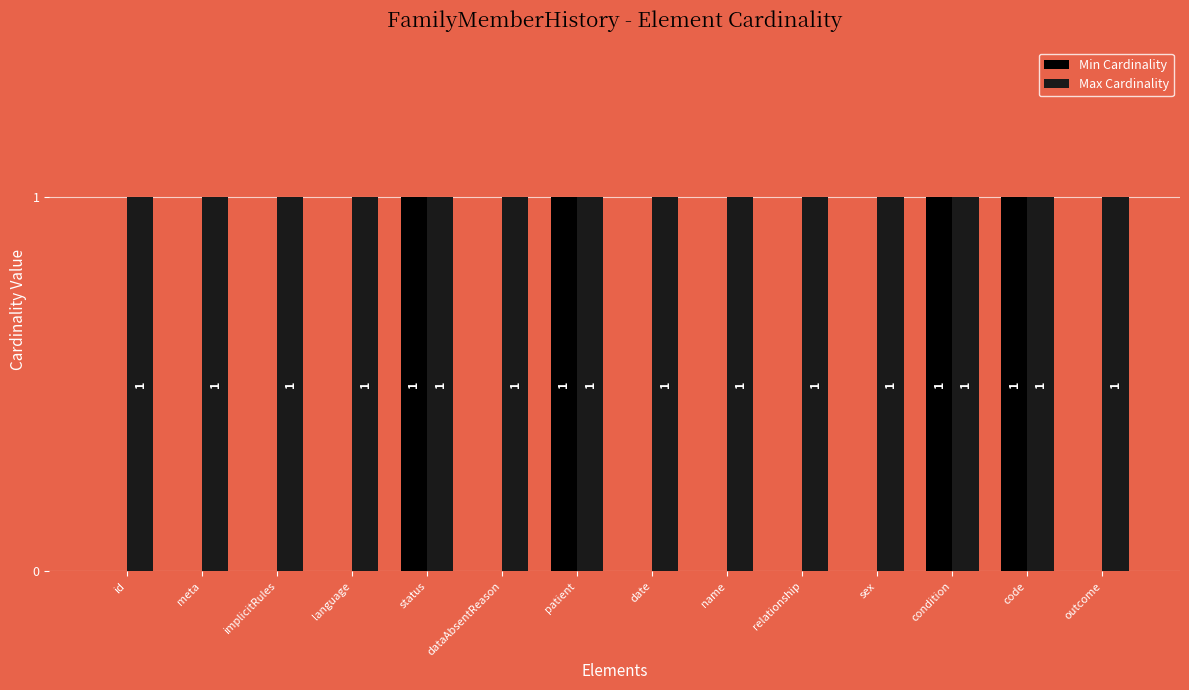

Reading left to right, what are all the values shown in this chart?

Min Cardinality: id=0	meta=0	implicitRules=0	language=0	status=1	dataAbsentReason=0	patient=1	date=0	name=0	relationship=0	sex=0	condition=1	code=1	outcome=0
Max Cardinality: id=1	meta=1	implicitRules=1	language=1	status=1	dataAbsentReason=1	patient=1	date=1	name=1	relationship=1	sex=1	condition=1	code=1	outcome=1